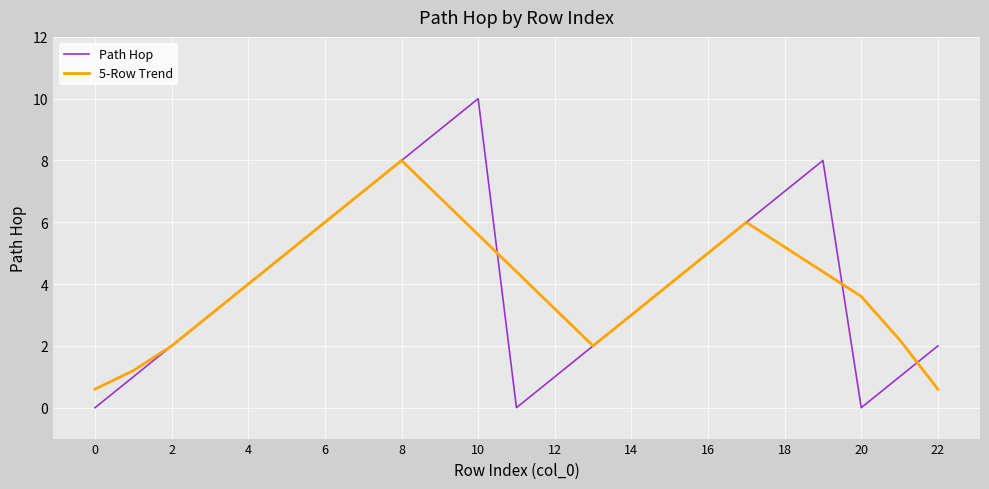

List the series in order of their peak value, highest first.

Path Hop, 5-Row Trend